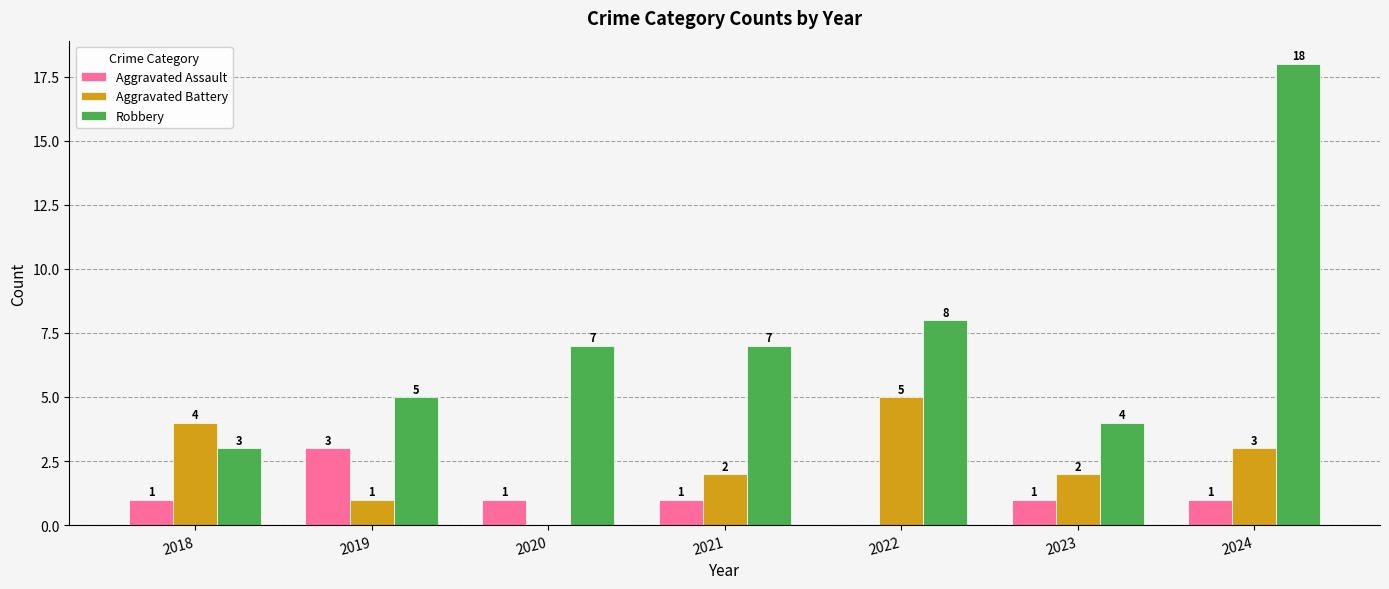

At which category is the sum across all series the highest?

2024